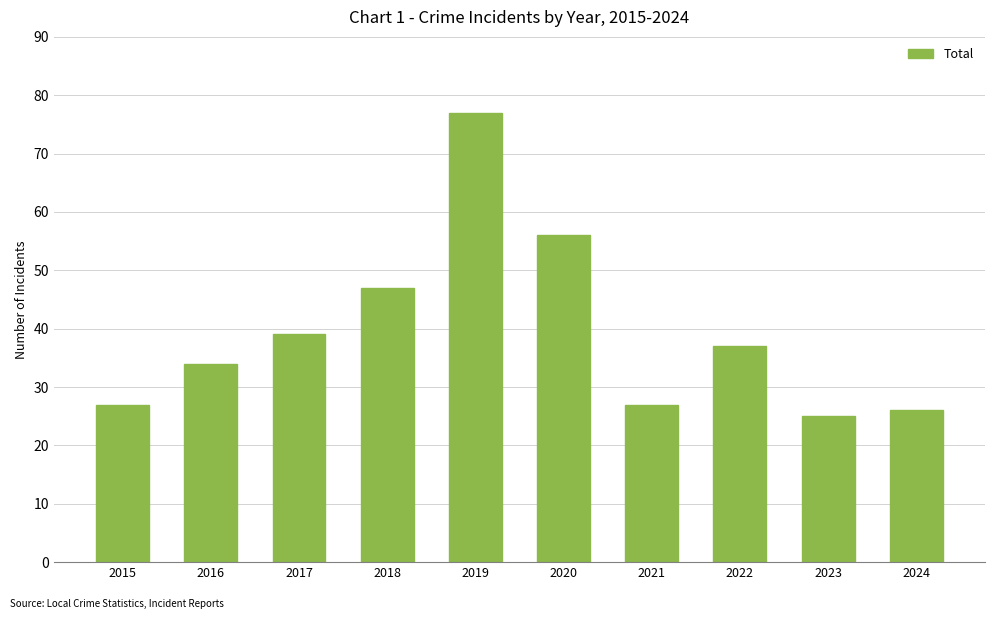

Count the number of data series in this chart.

1